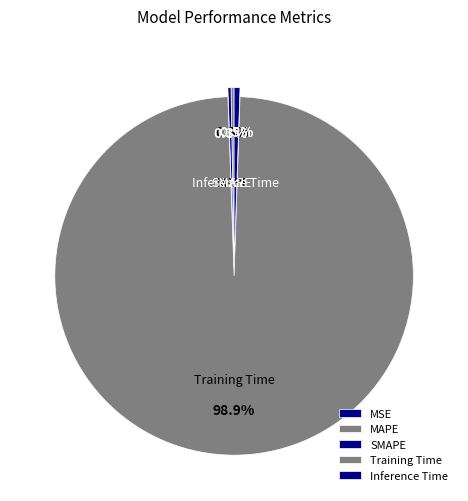

What is the majority slice?

Training Time